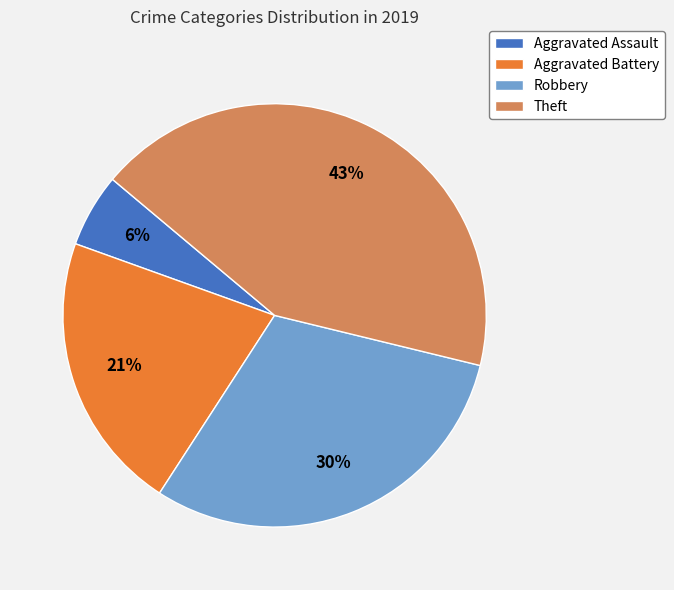

How many slices are in this pie chart?

4